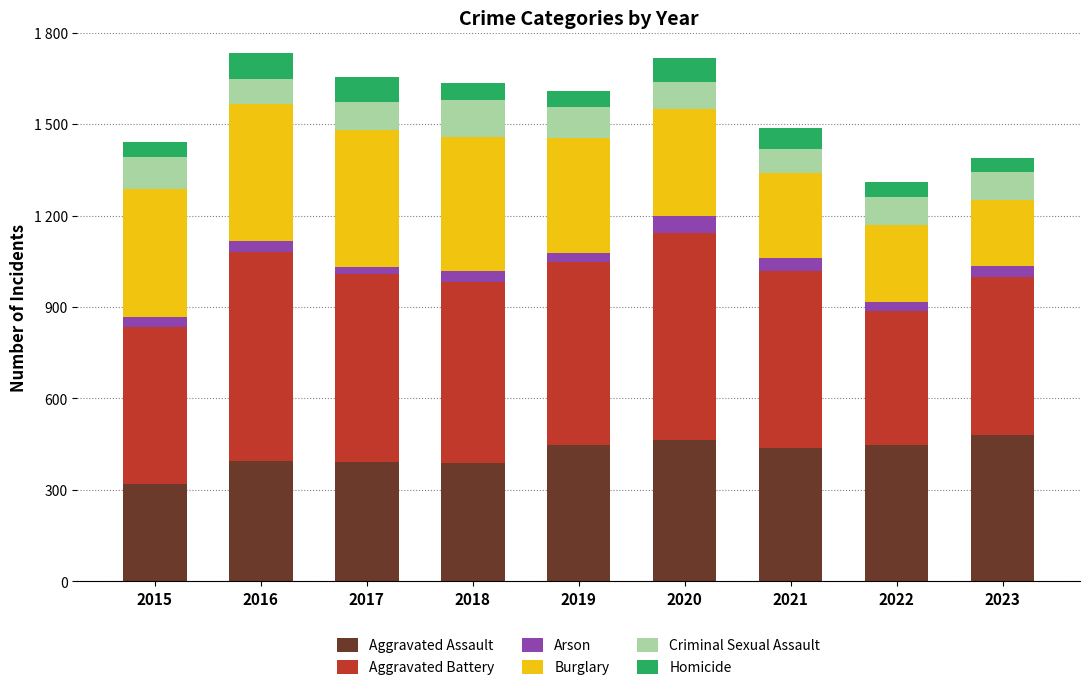

The value of Criminal Sexual Assault at 2023 is 92. True or false?

True